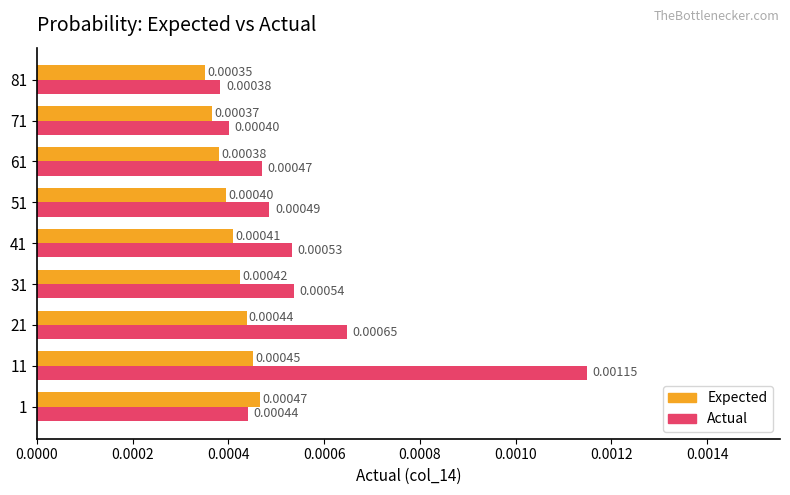

At 31, list the series in order from largest to smallest.

Actual, Expected